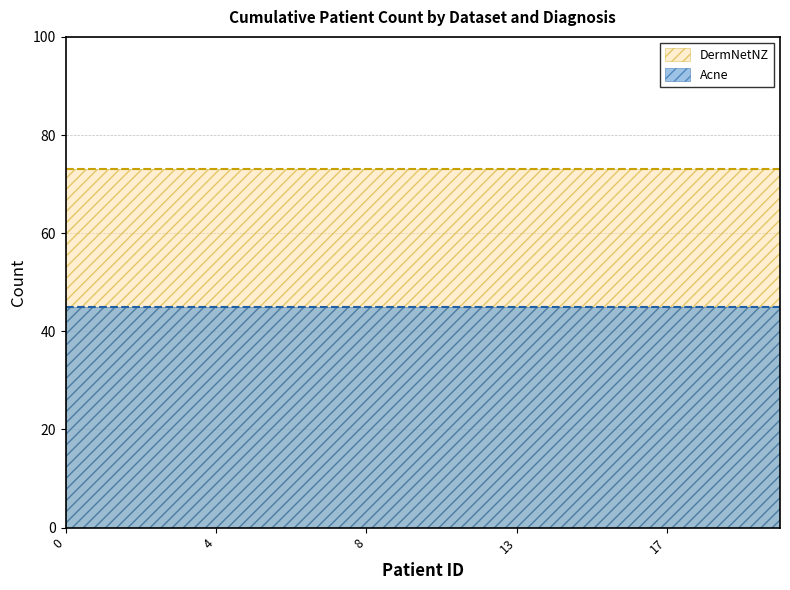

What value does the Acne series have at 13?

45